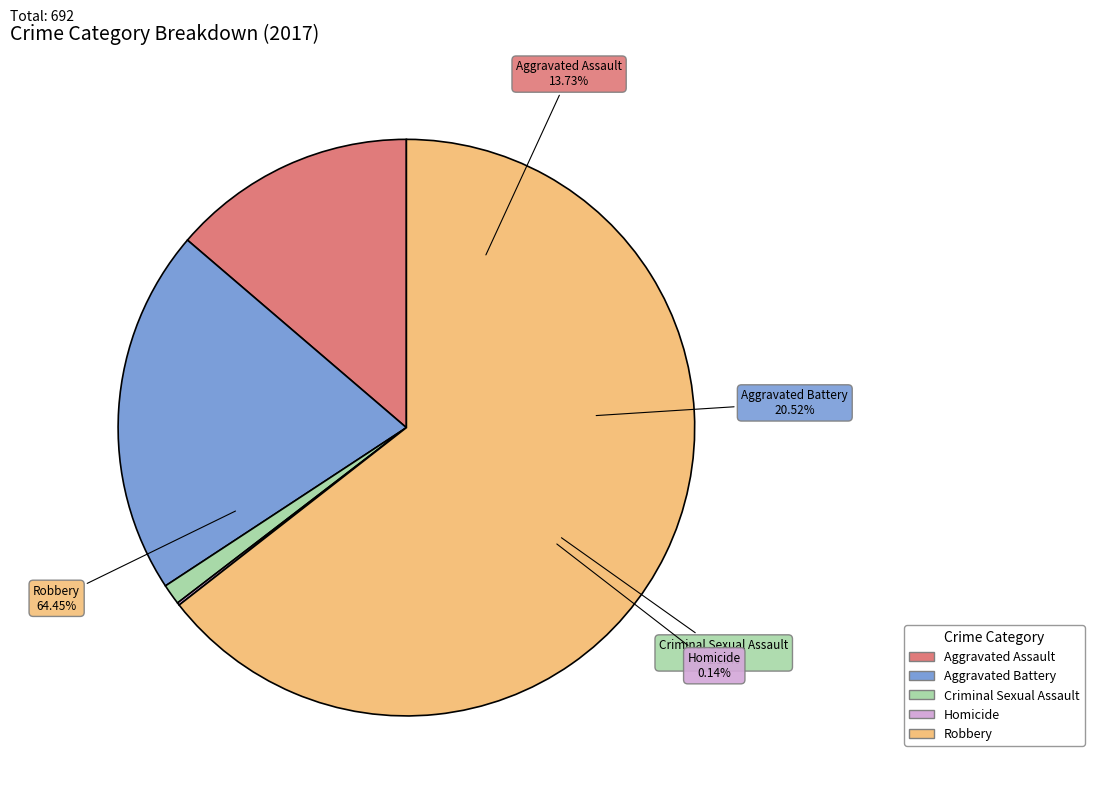

To the nearest percent, what is the difference between the largest and smallest slice percentages?

64%